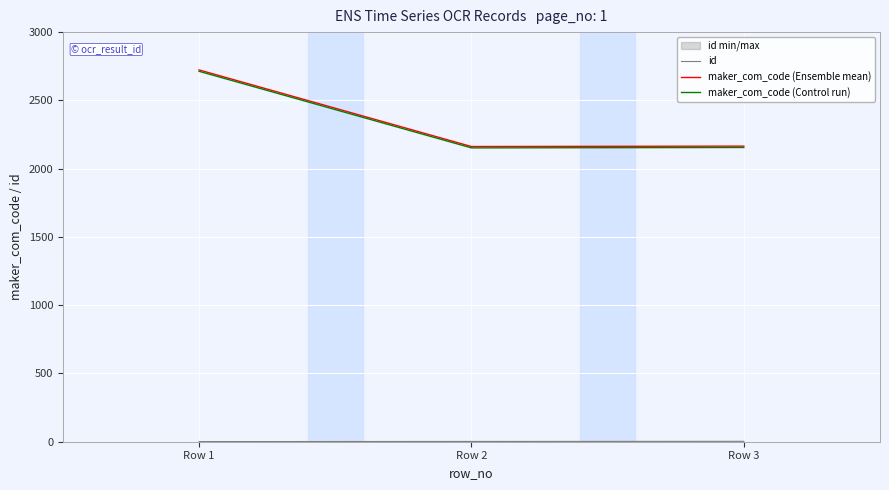

Which category has the highest value in the maker_com_code (Ensemble mean) series?

Row 1